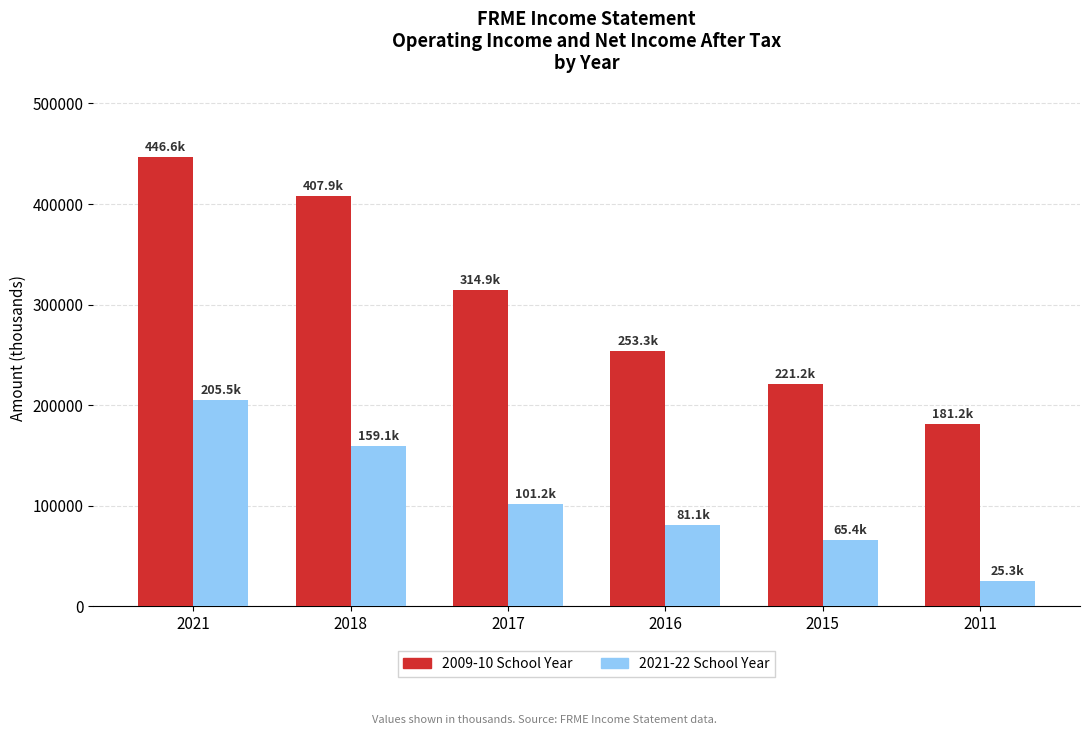

Is it true that 2009-10 School Year equals 161969 at 2016?

False